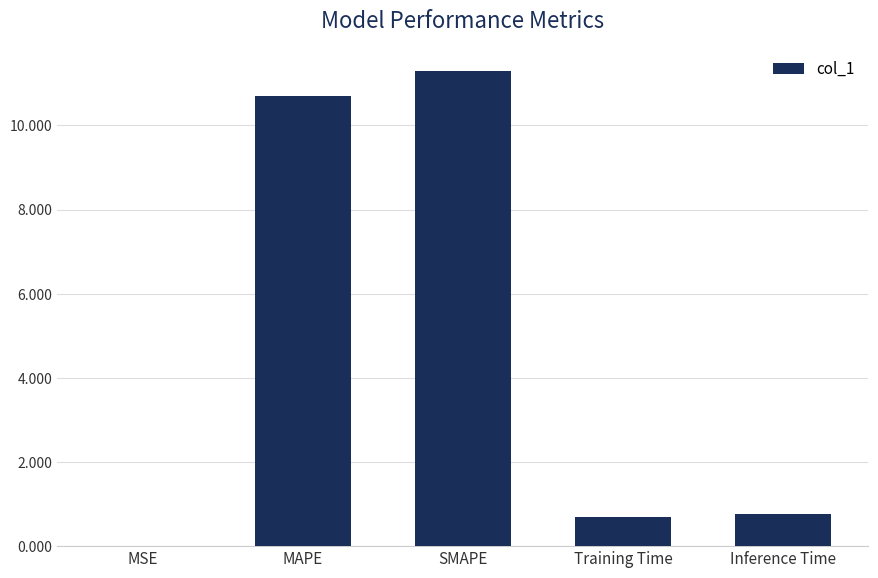

What is the change in value from MSE to MAPE?

+10.7